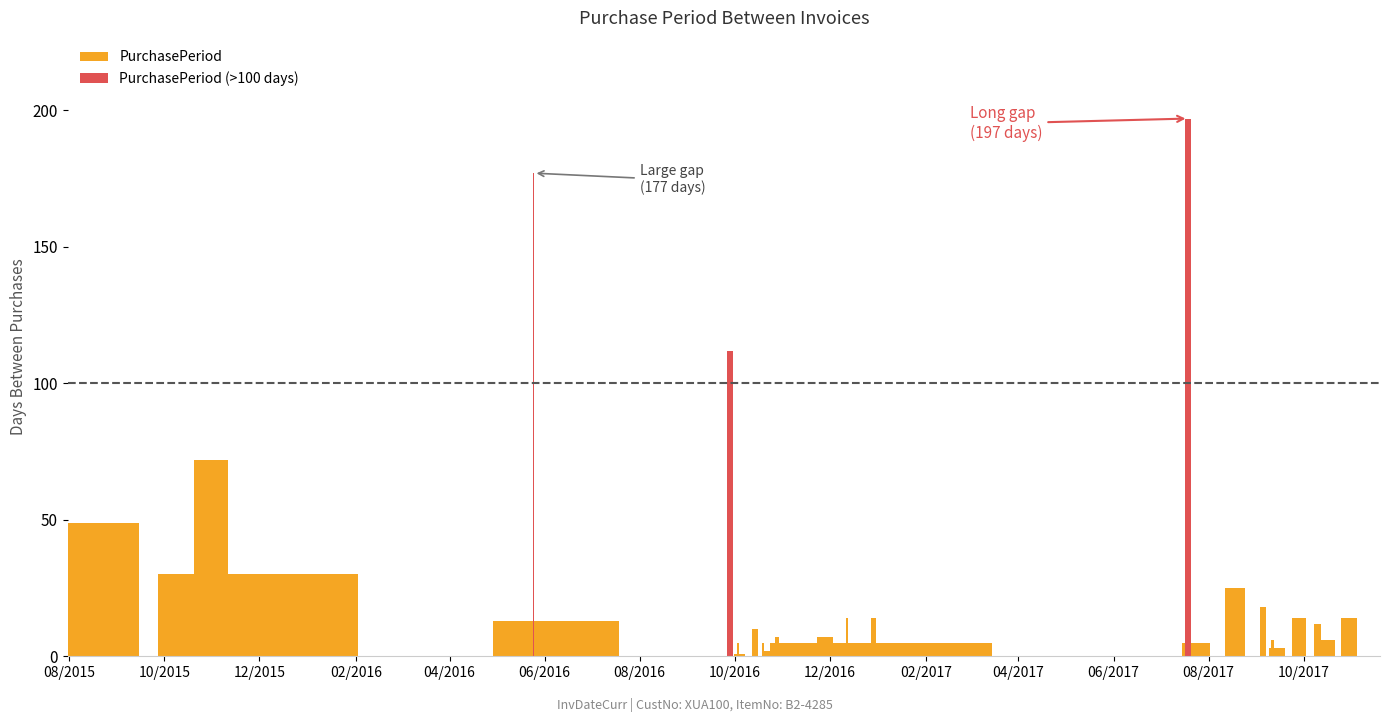

Reading right to left, transcribe all the data shown in this chart.

PurchasePeriod: 14	6	12	14	3	6	18	25	5	0	5	14	1	2	14	7	3	3	4	4	3	4	3	7	2	5	10	1	5	0	13	1	0	30	72	49
PurchasePeriod (>100 days): 0	0	0	0	0	0	0	0	0	197	0	0	0	0	0	0	0	0	0	0	0	0	0	0	0	0	0	0	0	112	0	0	177	0	0	0